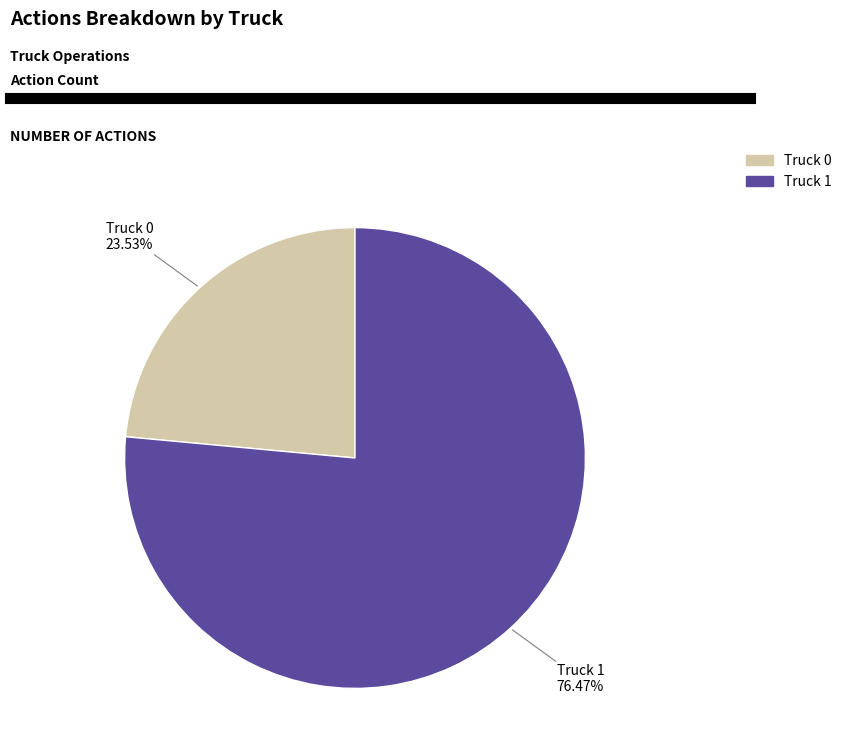

To the nearest percent, what percentage of the pie is Truck 1?

76%